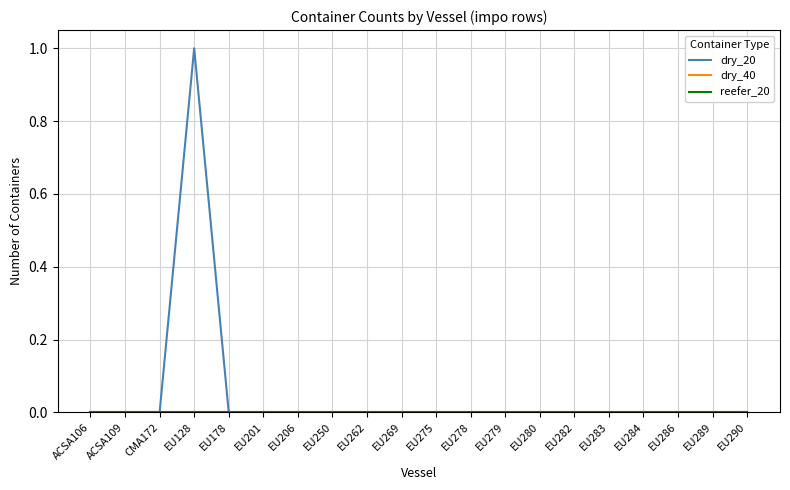

Does the chart display data point markers on the line(s)?

No